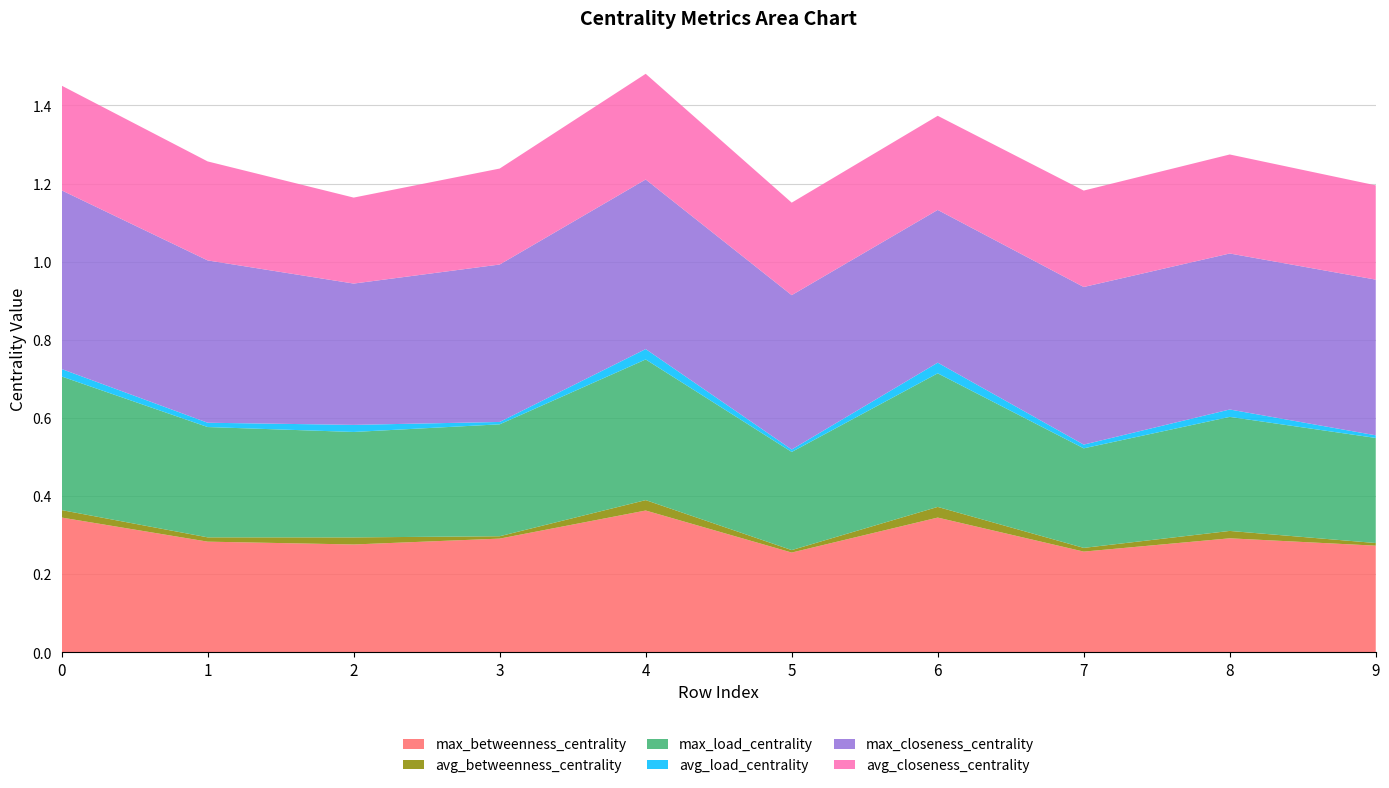

Reading left to right, transcribe all the data shown in this chart.

max_betweenness_centrality: 0=0.3	1=0.3	2=0.3	3=0.3	4=0.4	5=0.3	6=0.3	7=0.3	8=0.3	9=0.3
avg_betweenness_centrality: 0=0.0	1=0.0	2=0.0	3=0.0	4=0.0	5=0.0	6=0.0	7=0.0	8=0.0	9=0.0
max_load_centrality: 0=0.3	1=0.3	2=0.3	3=0.3	4=0.4	5=0.3	6=0.3	7=0.3	8=0.3	9=0.3
avg_load_centrality: 0=0.0	1=0.0	2=0.0	3=0.0	4=0.0	5=0.0	6=0.0	7=0.0	8=0.0	9=0.0
max_closeness_centrality: 0=0.5	1=0.4	2=0.4	3=0.4	4=0.4	5=0.4	6=0.4	7=0.4	8=0.4	9=0.4
avg_closeness_centrality: 0=0.3	1=0.3	2=0.2	3=0.2	4=0.3	5=0.2	6=0.2	7=0.2	8=0.3	9=0.2